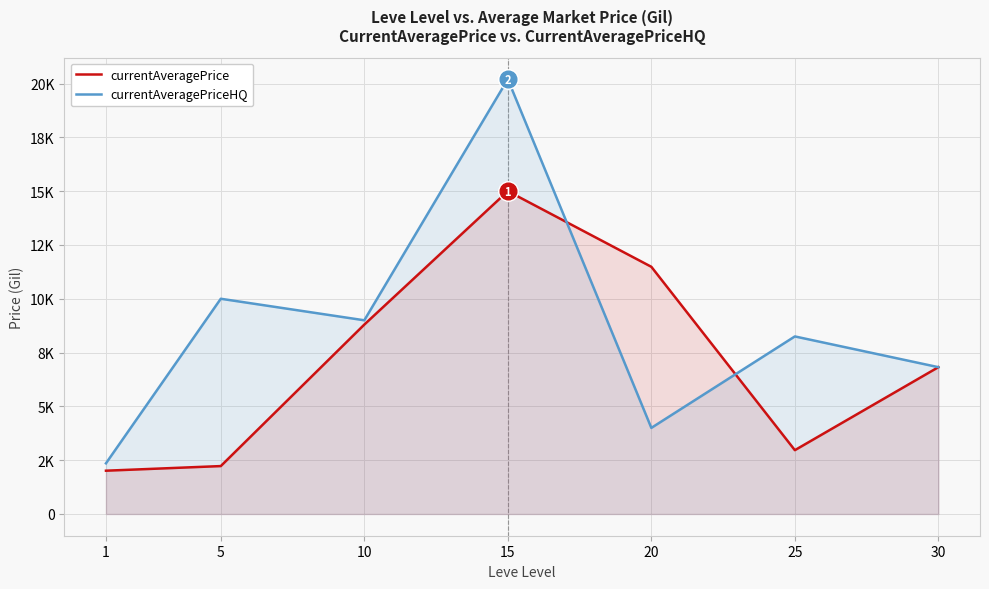

True or false: currentAveragePriceHQ and currentAveragePrice cross at least once.

True